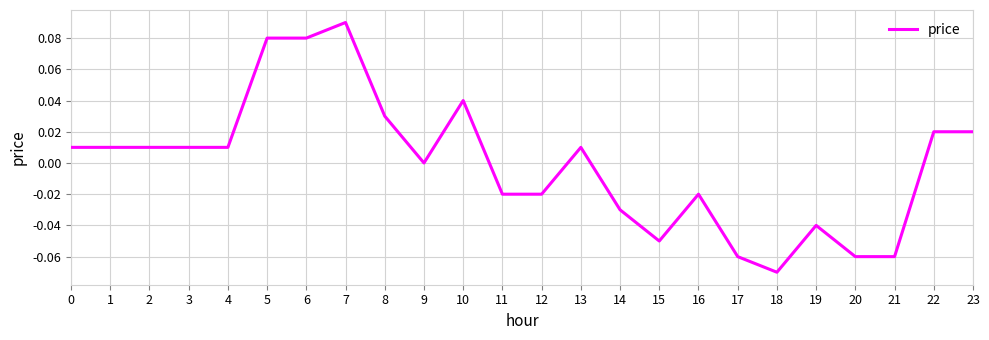

Which has a higher value, 13 or 8?

8